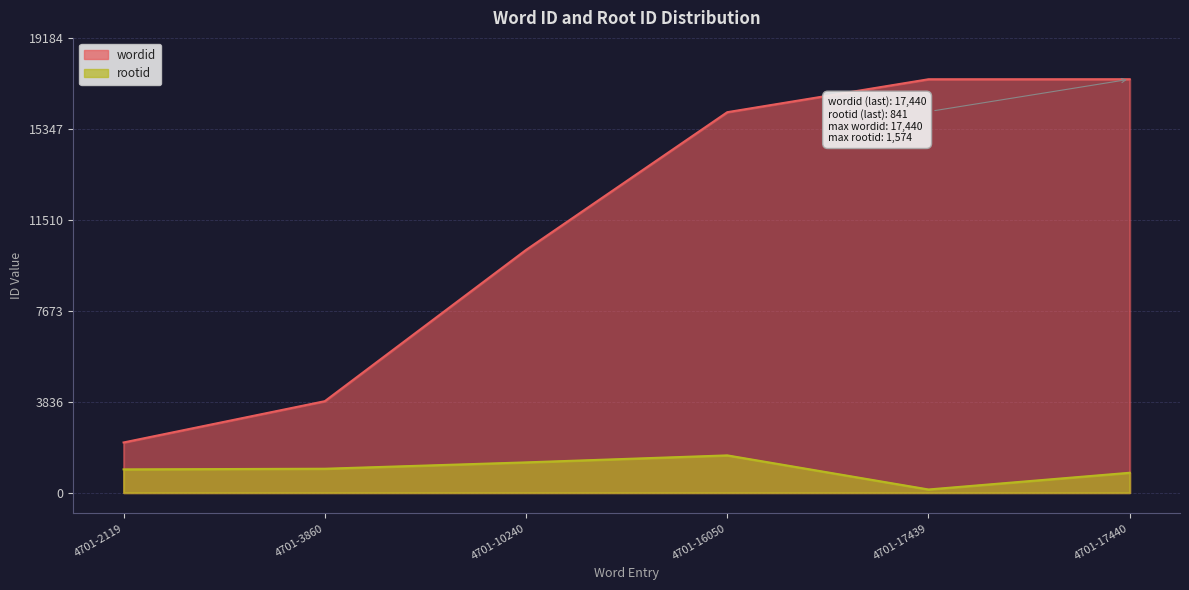

How many data points in wordid are less than 16050?

3